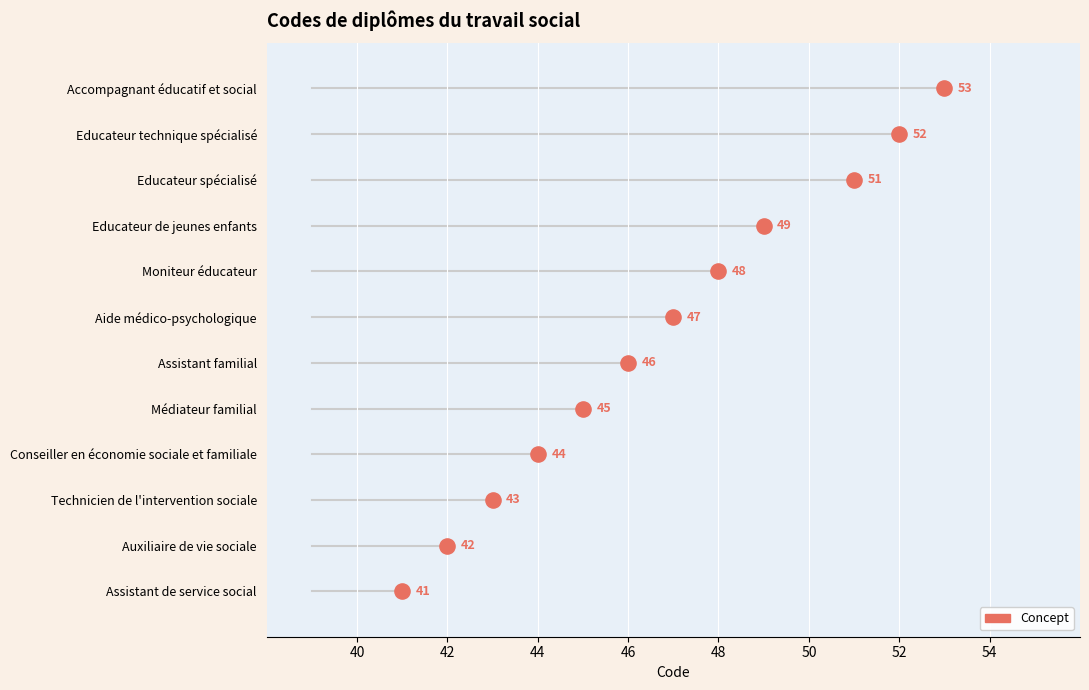

Which has a higher value, Auxiliaire de vie sociale or Assistant familial?

Assistant familial